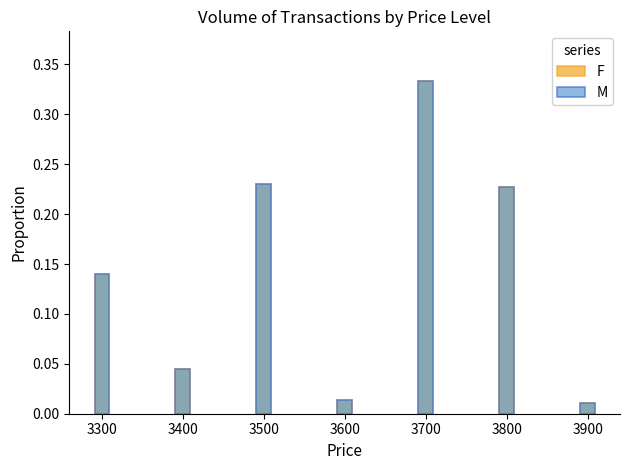

Does the chart contain stacked bars?

No